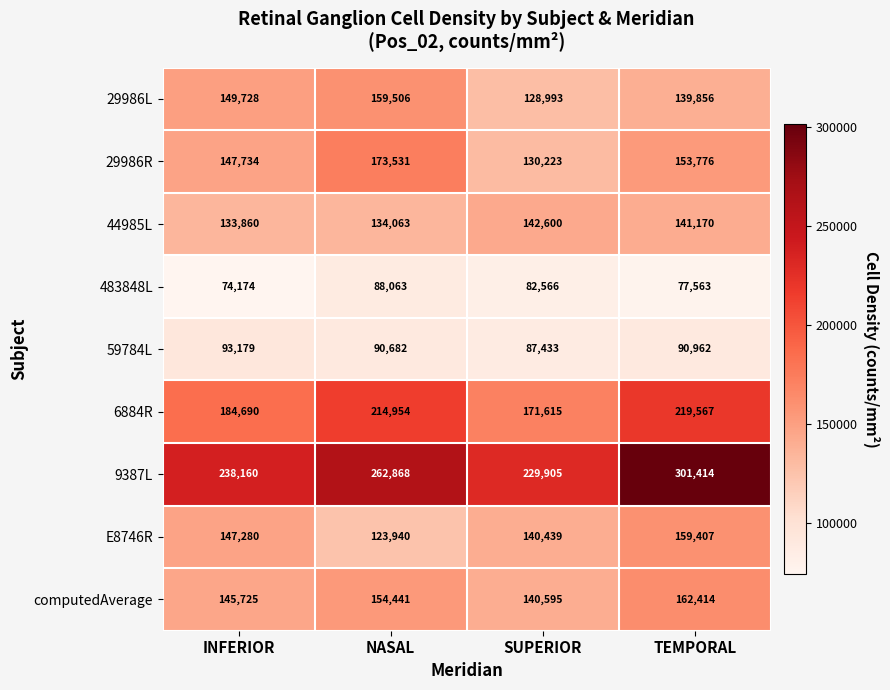

True or false: 29986R has a value of 301819 at NASAL.

False